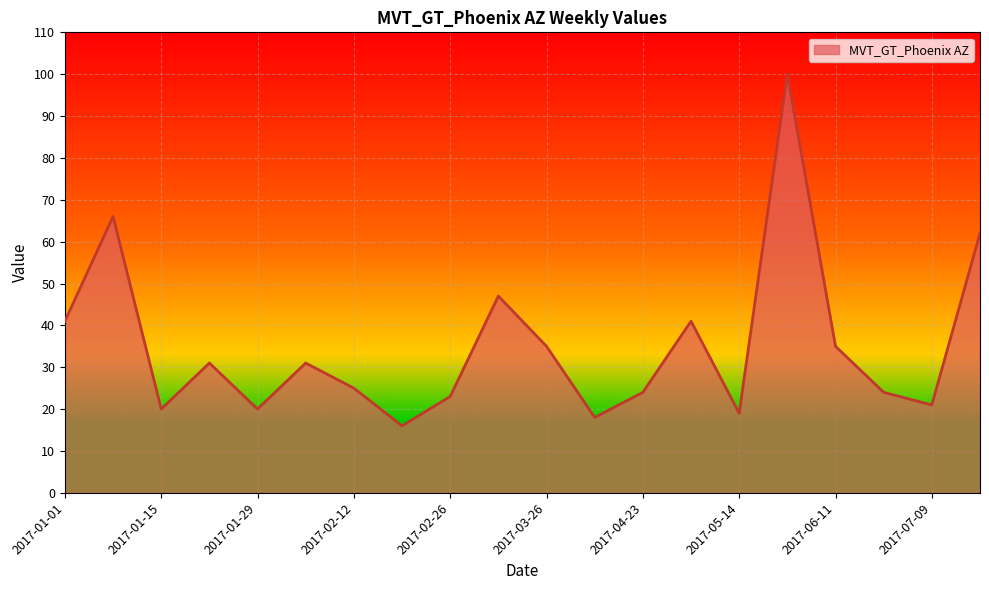

What is the greatest value displayed?

100